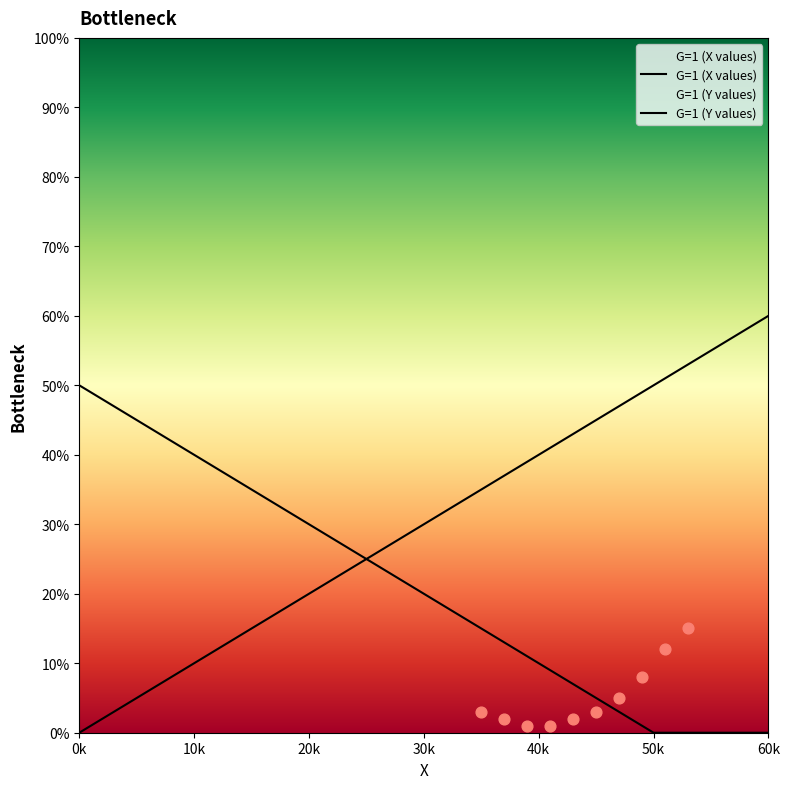

At how many categories does at least one series exceed 14?

21